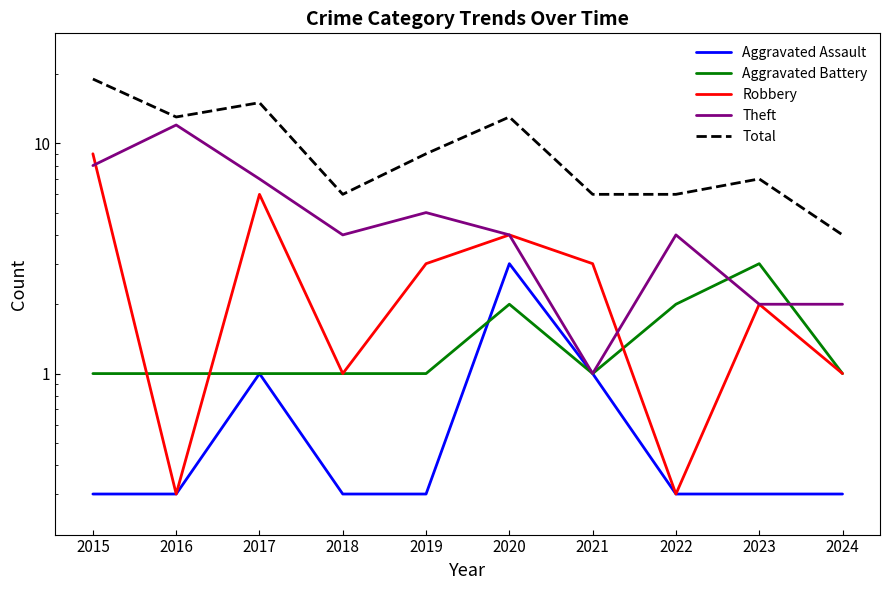

What is the value of the Theft point at the 3rd from the left?

7.0